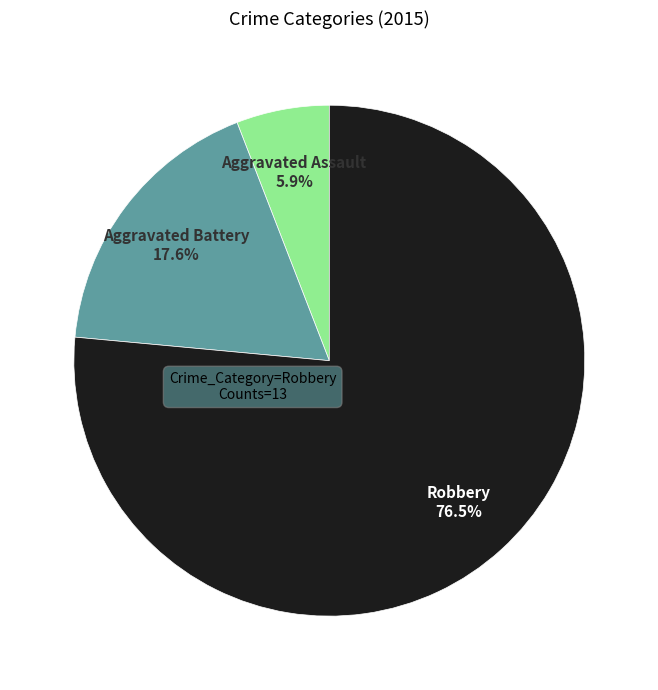

Is there a majority slice in this chart?

Yes